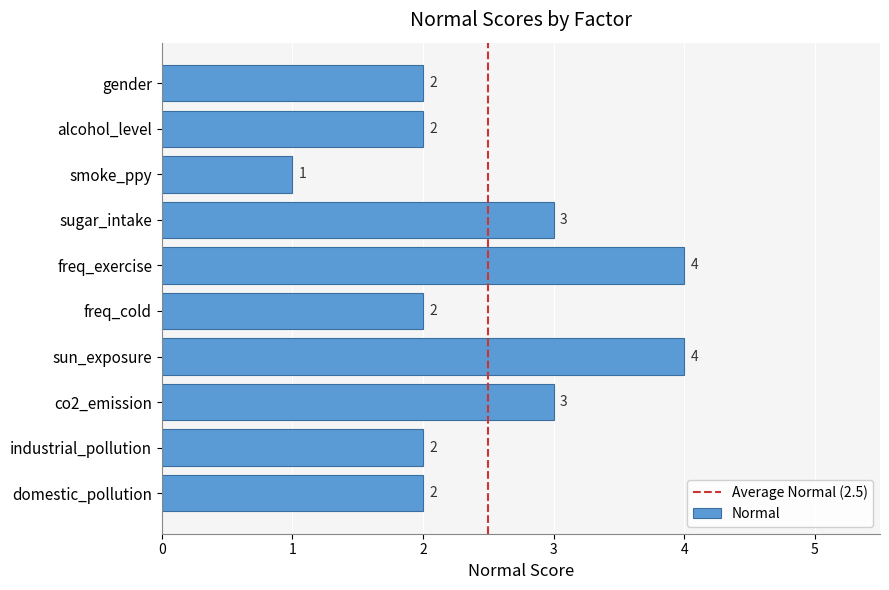

What is the change in value from freq_cold to co2_emission?

+1